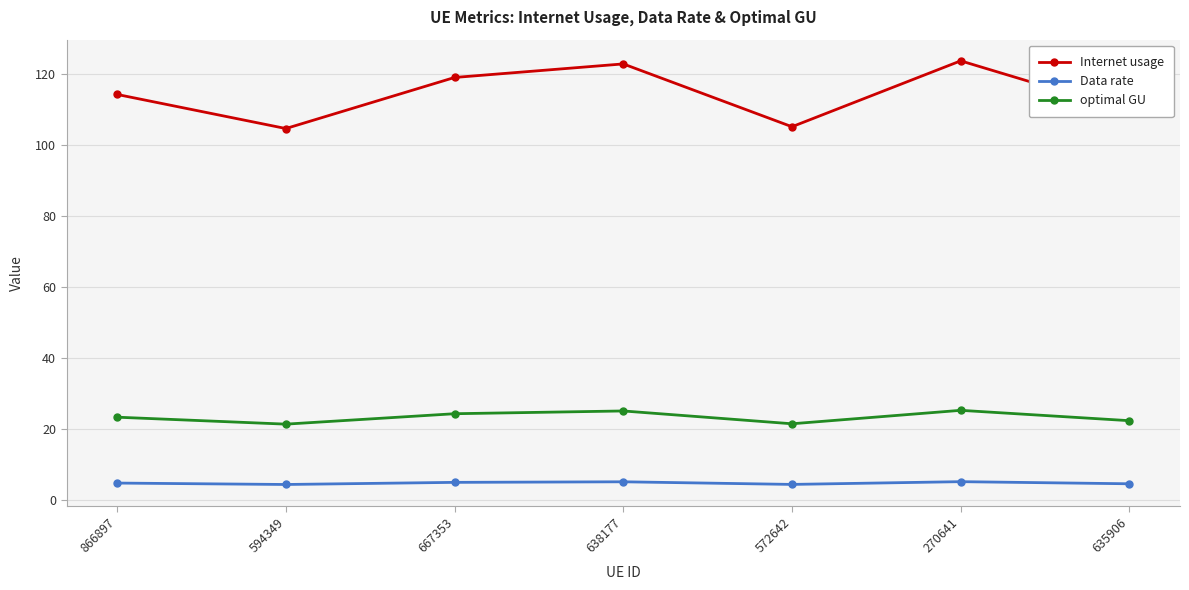

What are all the series names shown in the legend?

Internet usage, Data rate, optimal GU